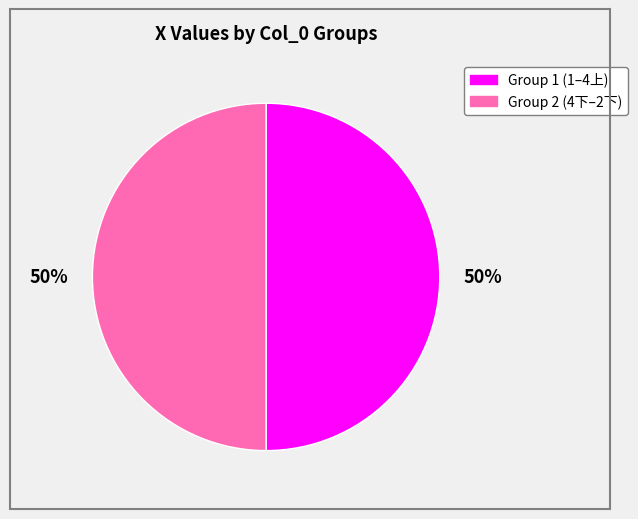

Do Group 2 (4下–2下) and Group 1 (1–4上) together represent more than half of the pie?

Yes